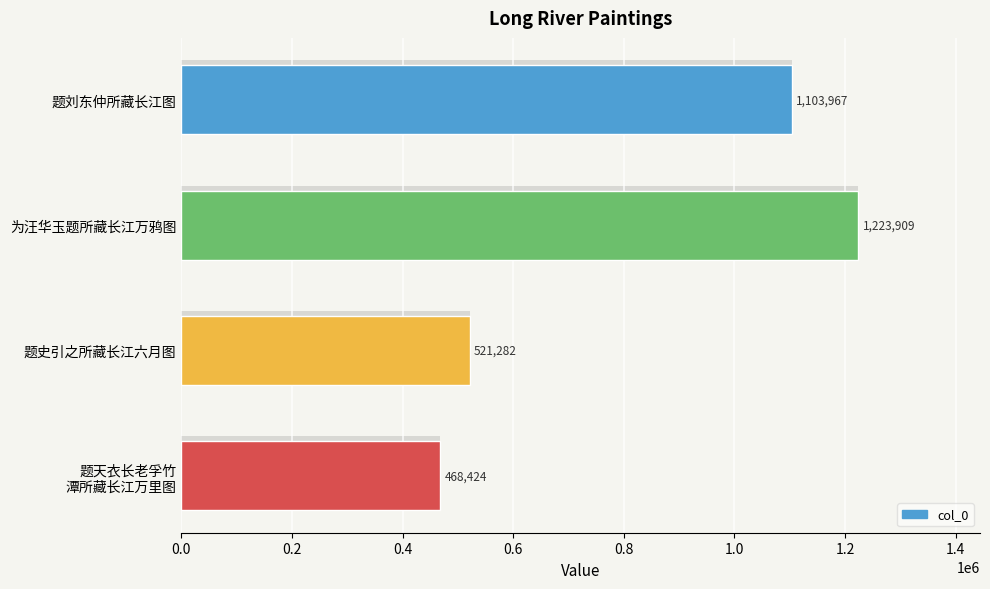

Are the bars horizontal?

Yes